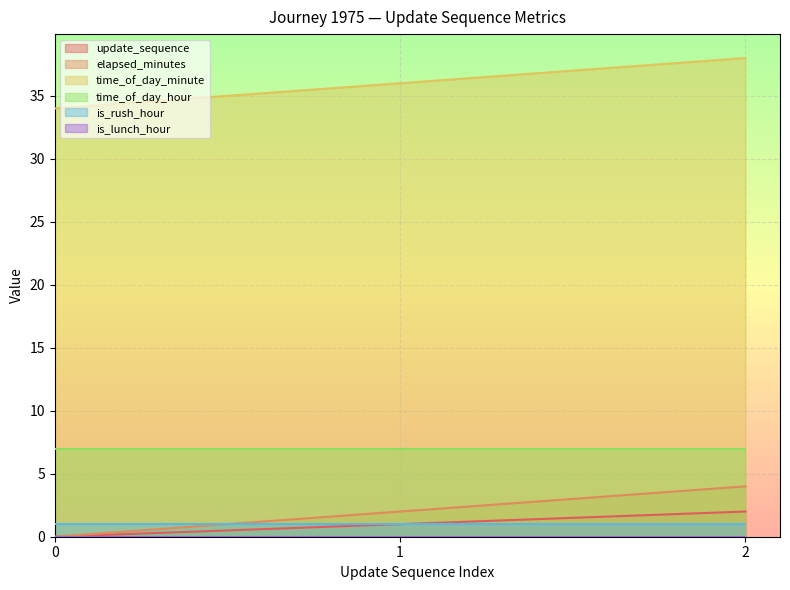

Is it true that elapsed_minutes equals 7 at 2?

False